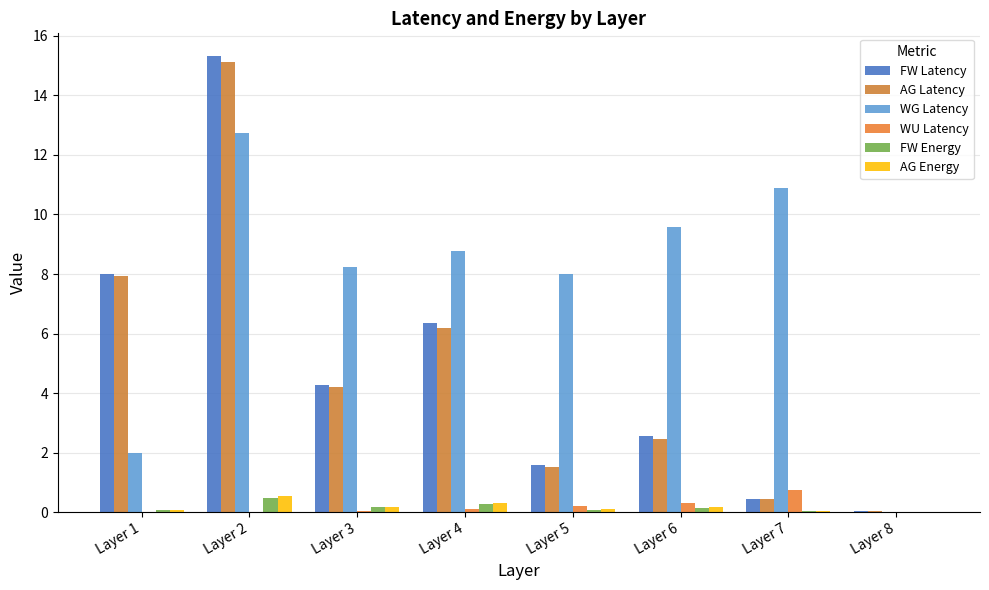

How many series are shown in this chart?

6